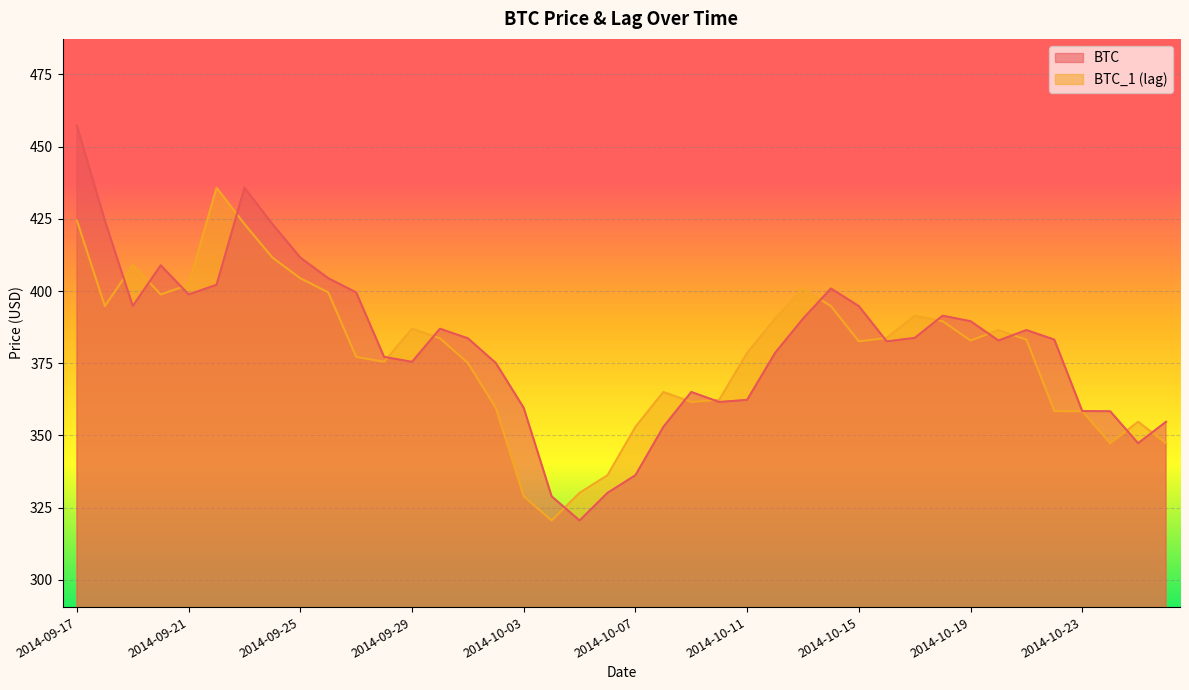

At how many categories does at least one series exceed 356?

34